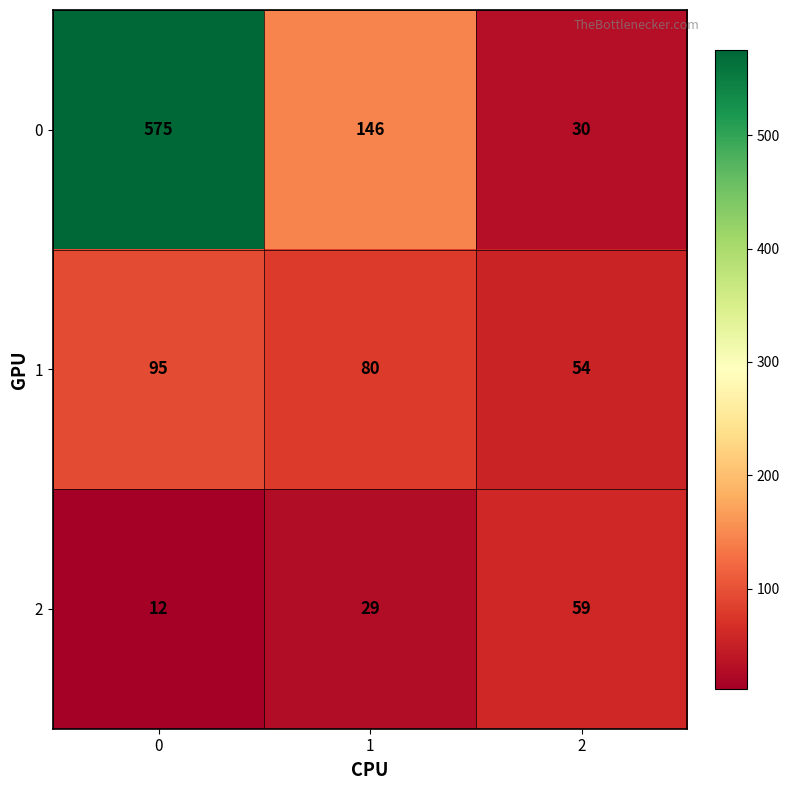

The value of 1 at 2 is 79. True or false?

False